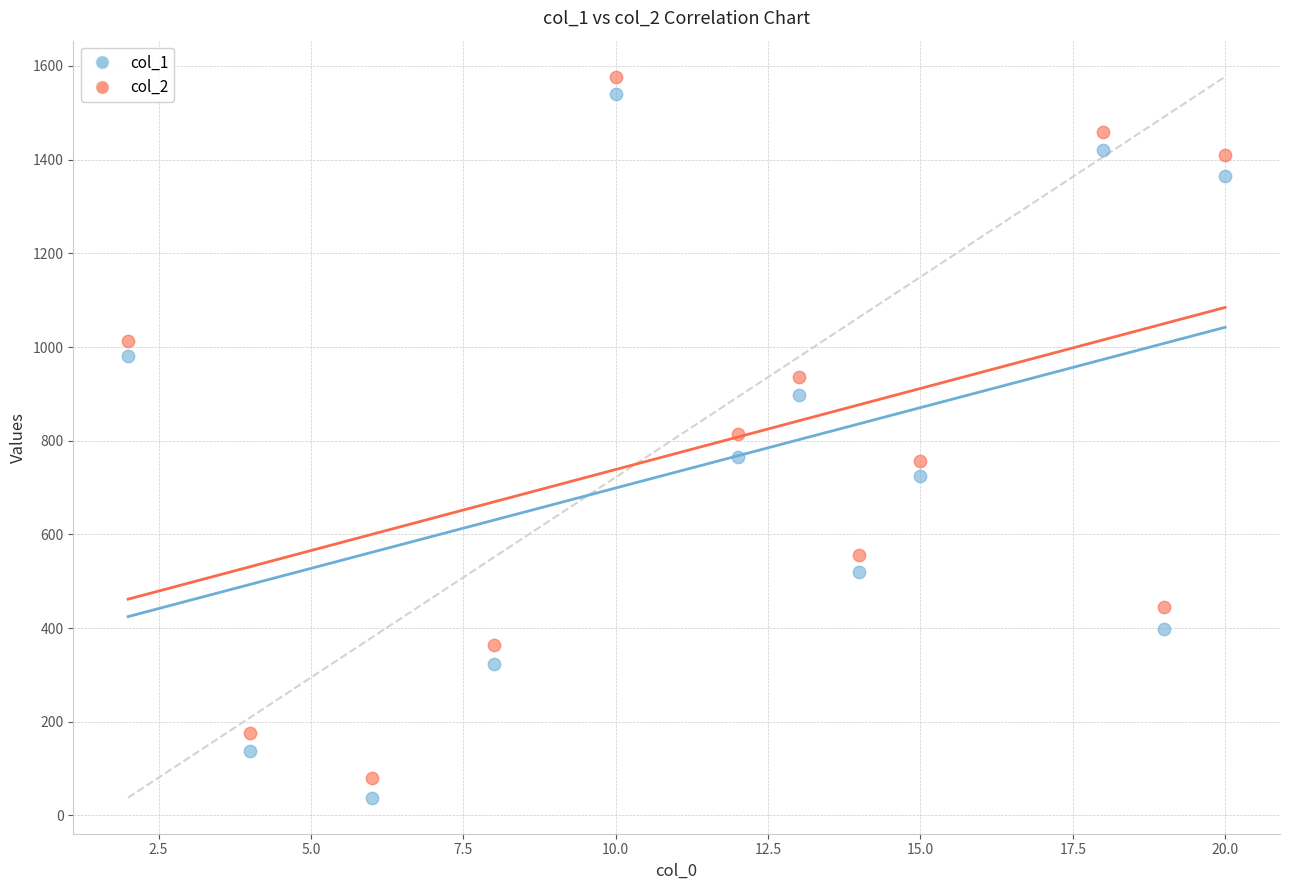

Which series has the largest Y range (max minus min)?

col_1